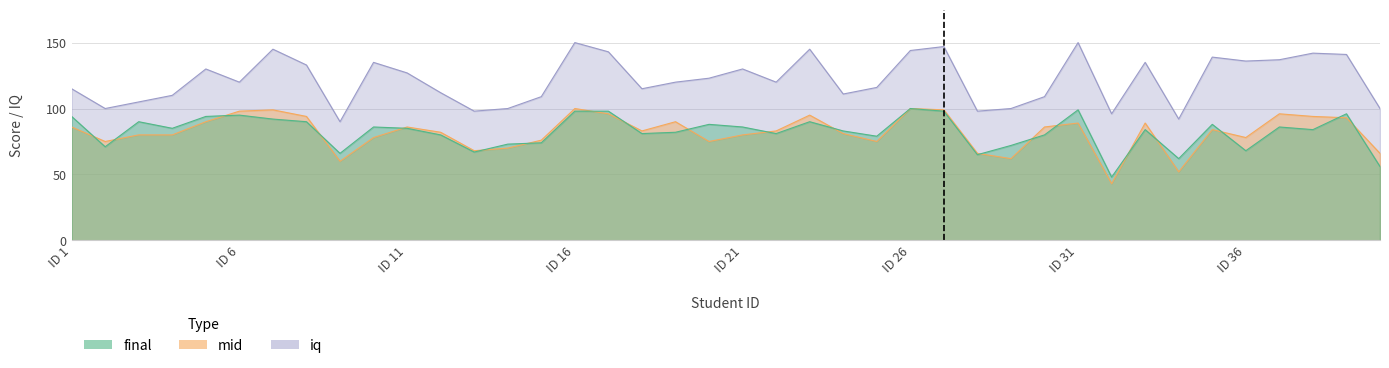

Between 33 and 10, which is larger?

10